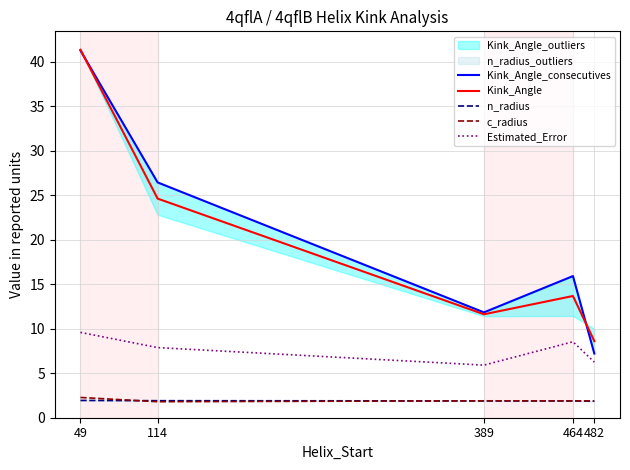

What is the value of the n_radius point at the 1st from the left?

1.9